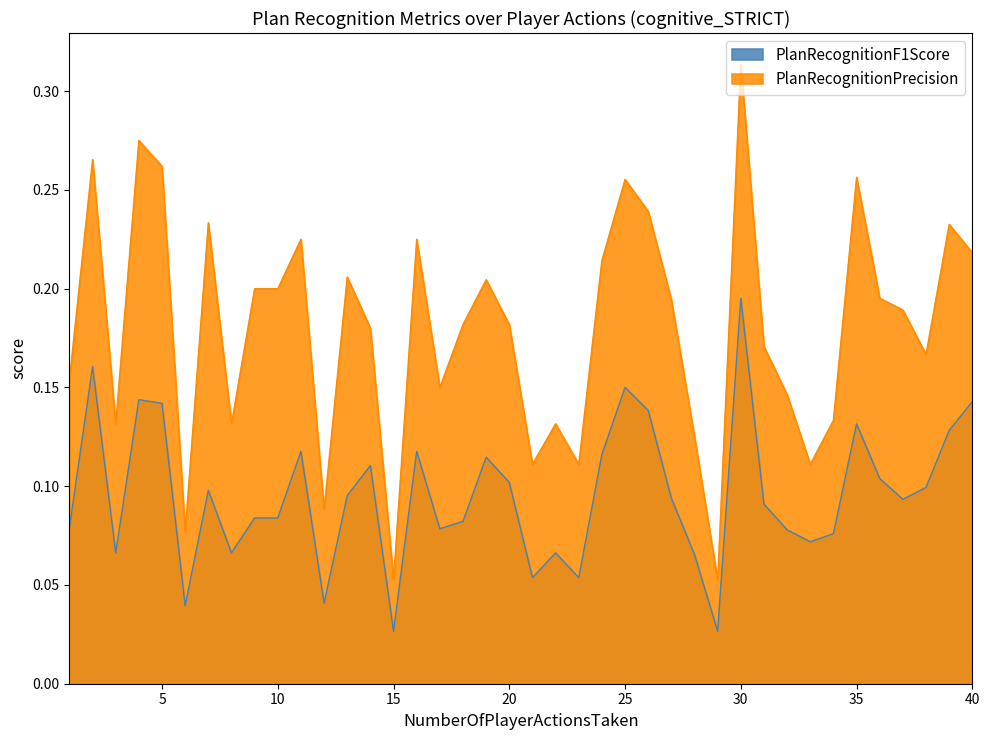

Rank the series by their maximum value, from lowest to highest.

PlanRecognitionF1Score, PlanRecognitionPrecision